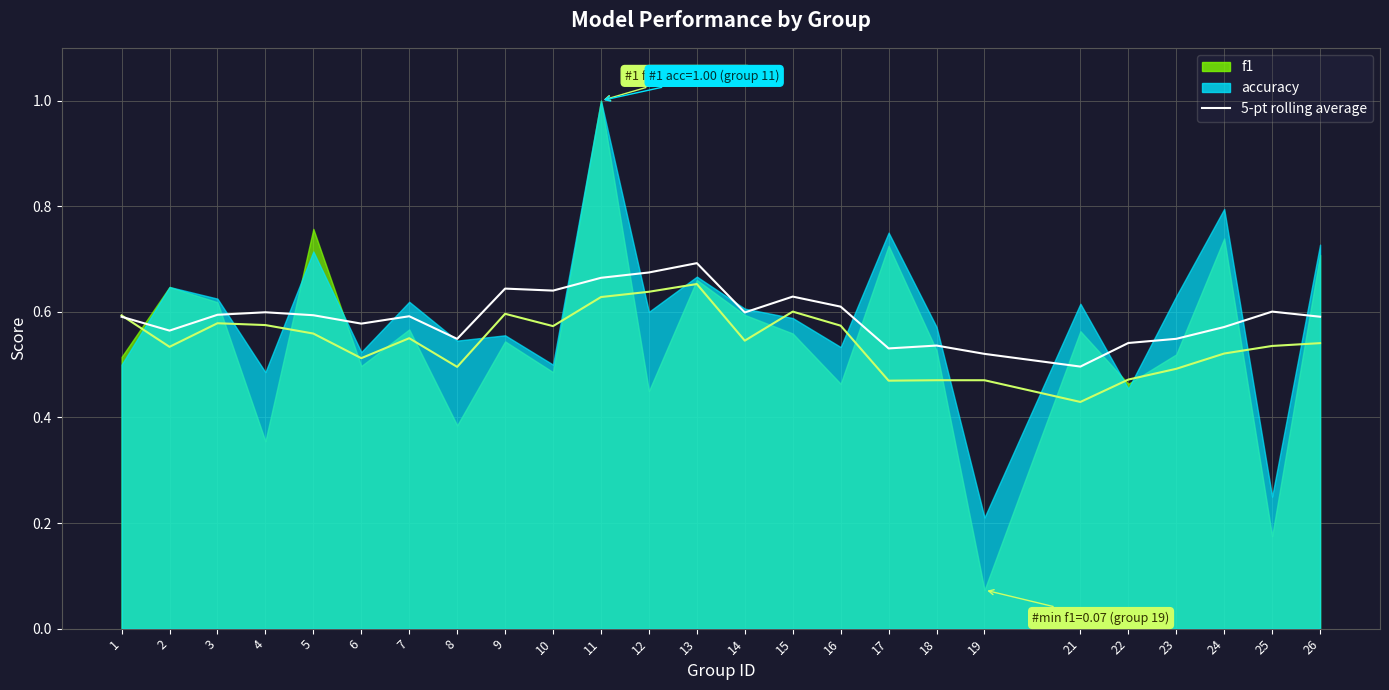

Where is accuracy rolling avg nearest to the value 0?

21